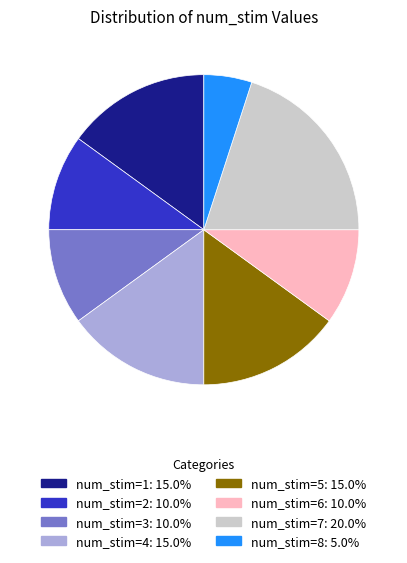

Count the number of slices in the pie.

8